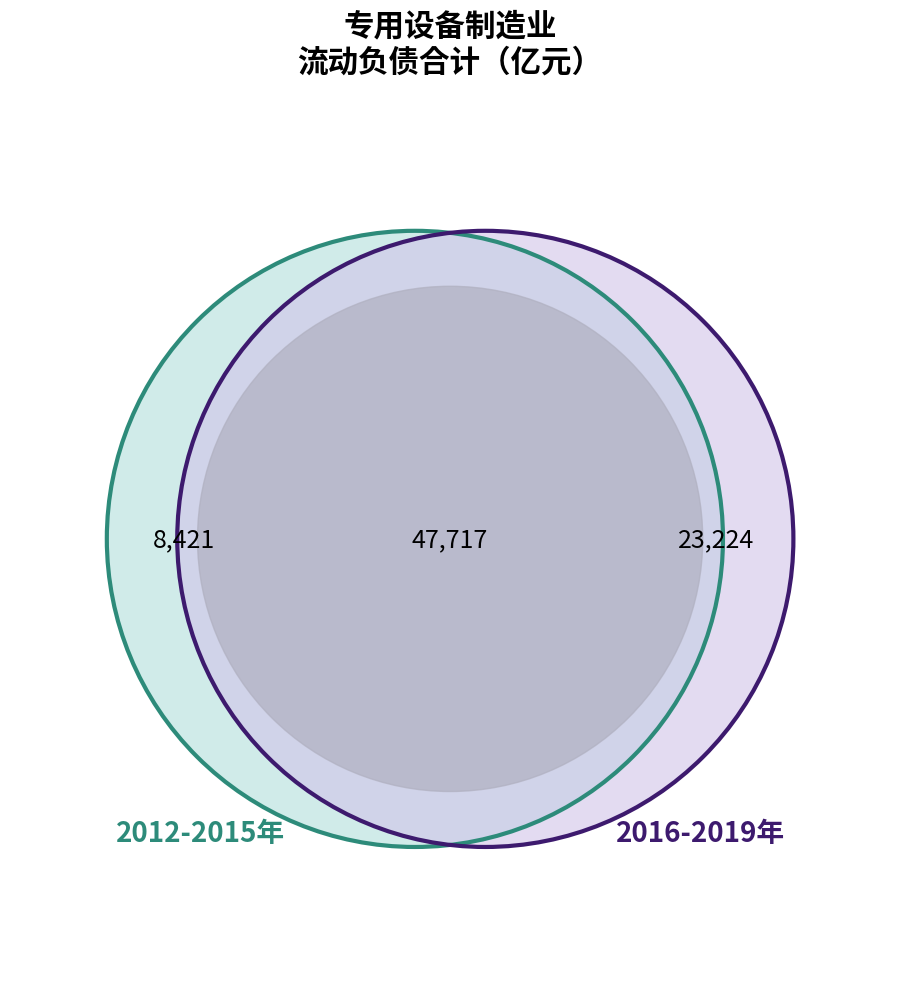

Is there any slice that represents more than half of the pie?

No